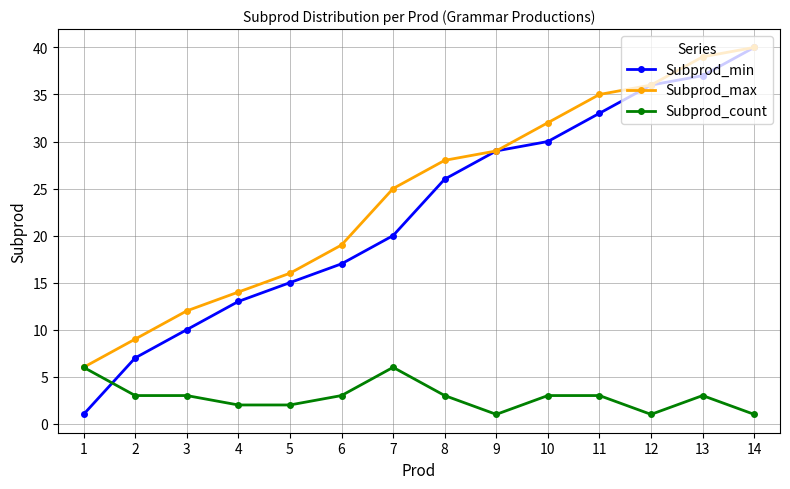

Which series has the widest spread of values?

Subprod_min